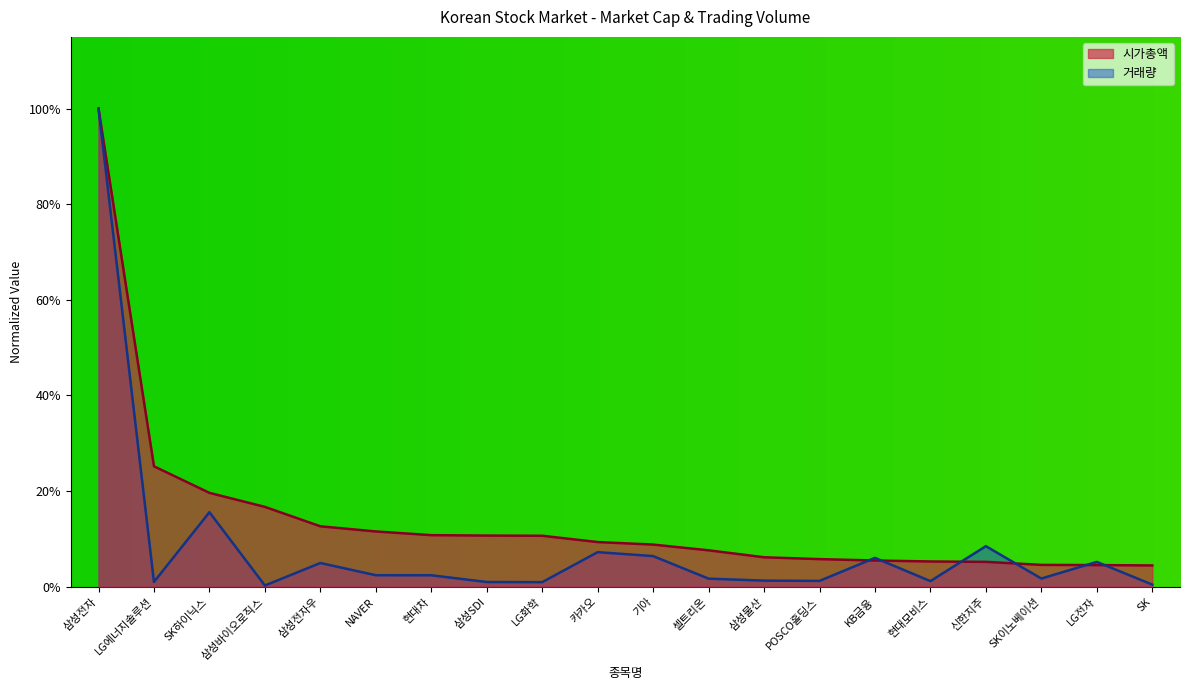

Does the chart display data point markers on the line(s)?

No